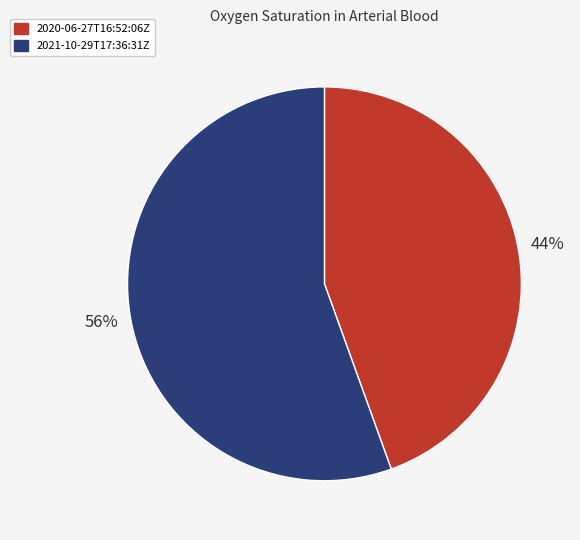

Is the sum of 2021-10-29T17:36:31Z and 2020-06-27T16:52:06Z greater than half?

Yes